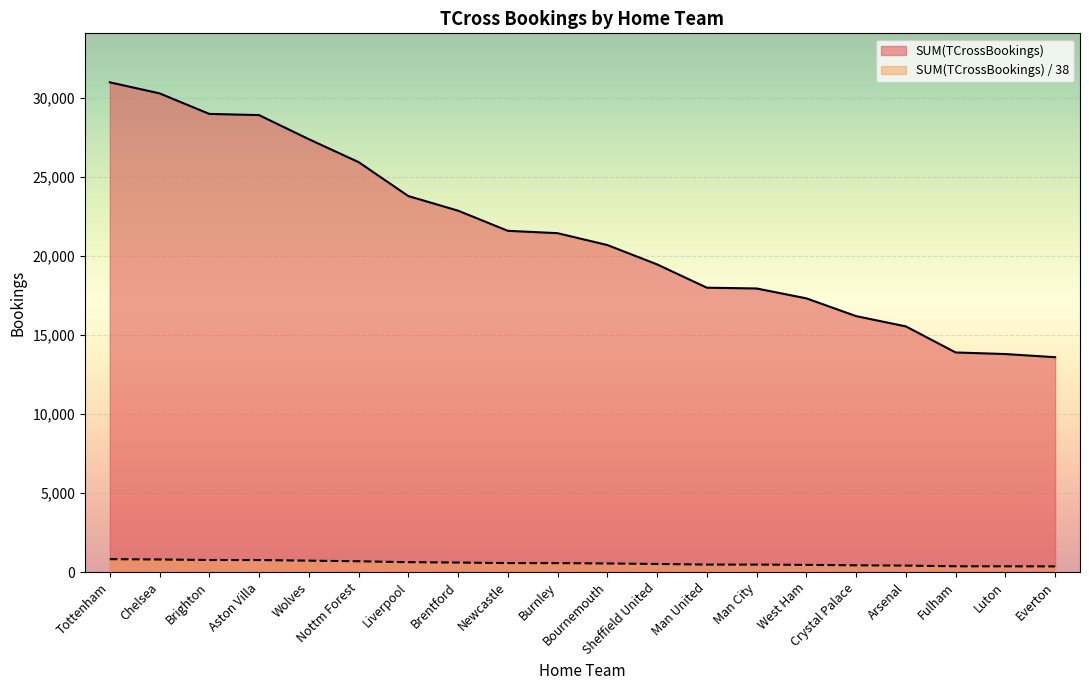

What is the difference between the SUM(TCrossBookings) values at Man United and Aston Villa?

10925.0